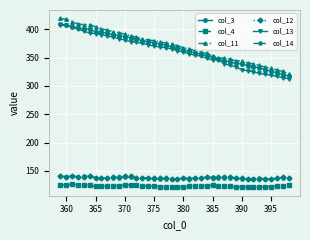

What is the sum of all col_3 values?

14634.3